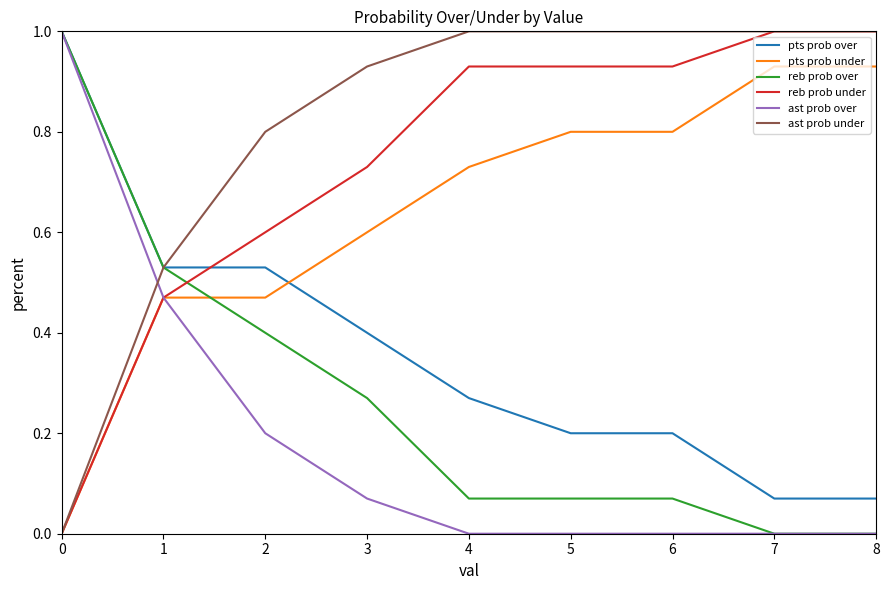

The value of ast prob under at 0 is 0.0. True or false?

True